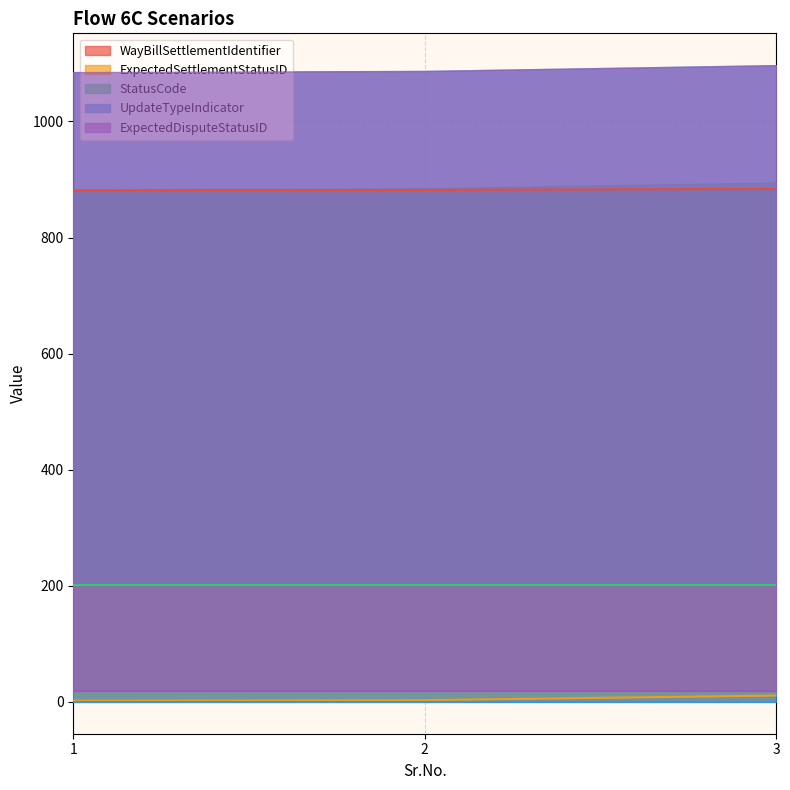

The value of WayBillSettlementIdentifier at 1 is 1413. True or false?

False